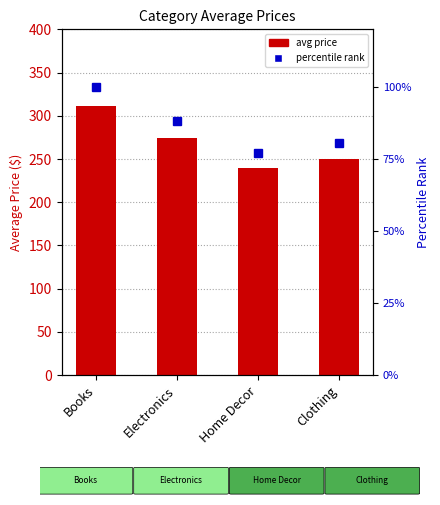

What is the average value of the avg price series?

268.9